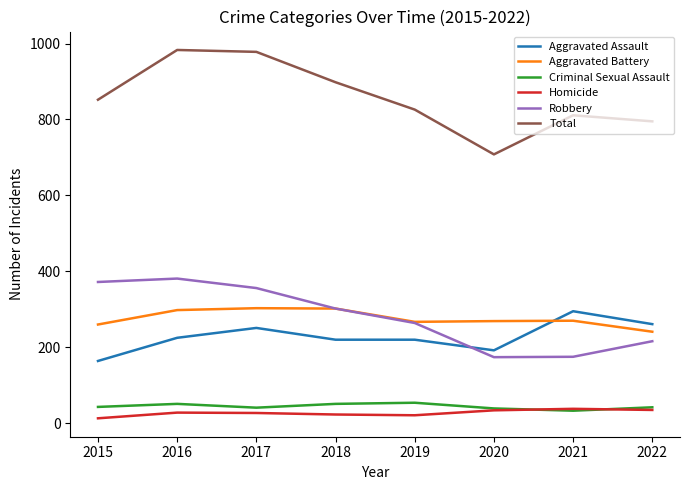

At which label does Aggravated Assault reach its minimum?

2015